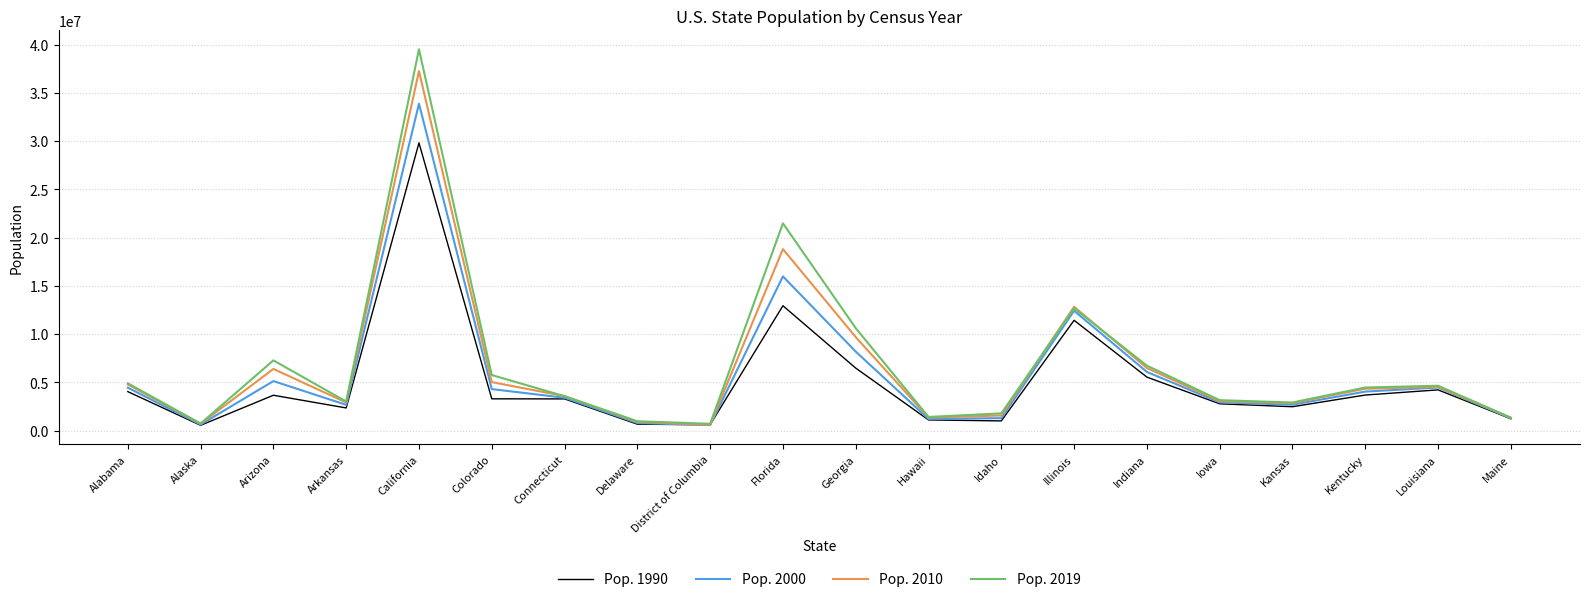

Which category has the highest value across all series?

California